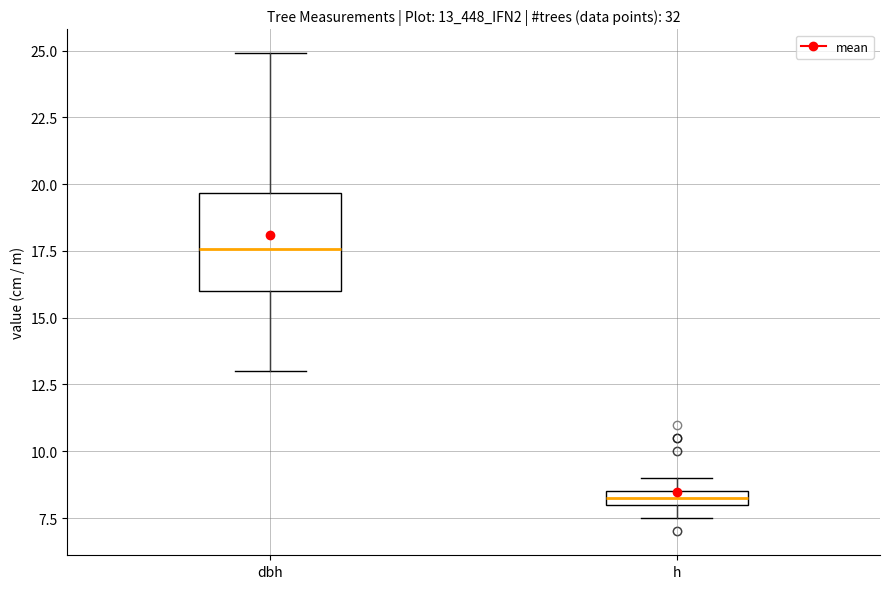

Which box's median line is the lowest?

h